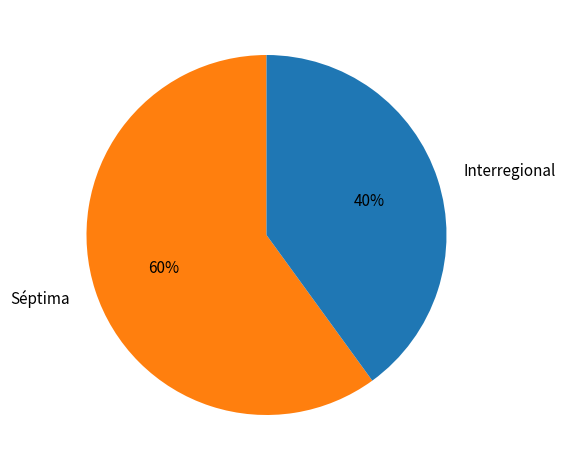

To the nearest percent, what is the combined percentage of Interregional and Séptima?

100%